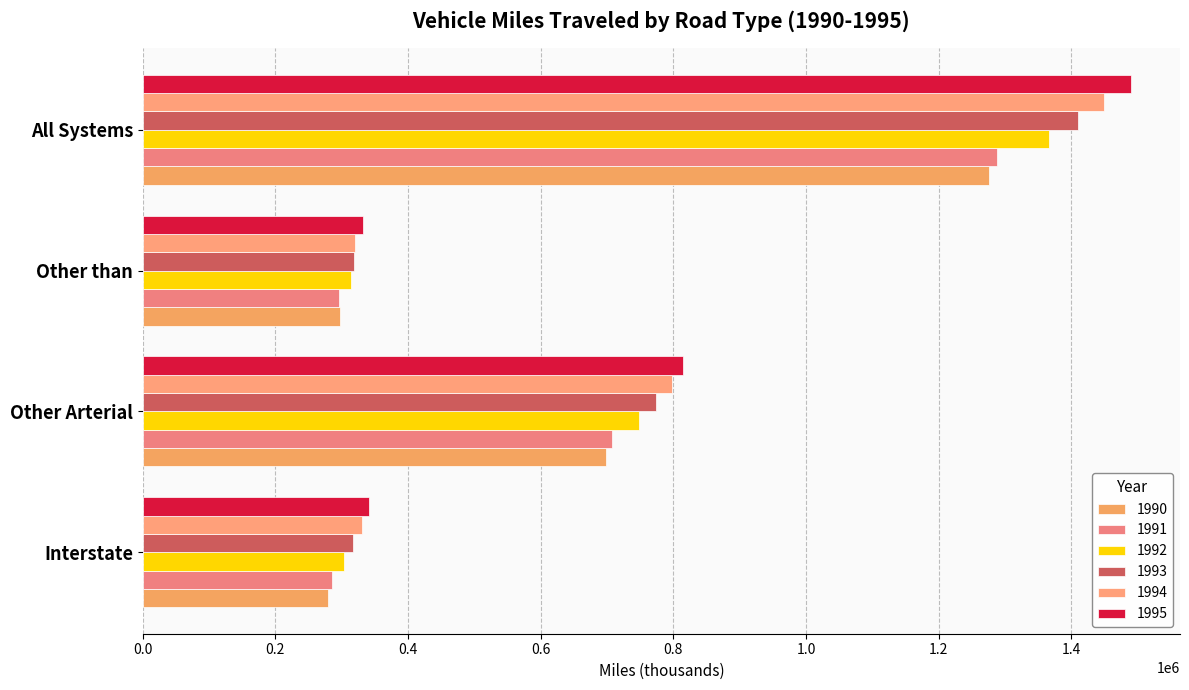

Reading left to right, extract all data points from this chart.

1990: Interstate=278901.0	Other Arterial=698154.0	Other than=297350.0	All Systems=1275484.0
1991: Interstate=285323.9	Other Arterial=707516.8	Other than=295653.9	All Systems=1288494.6
1992: Interstate=303265.0	Other Arterial=748618.0	Other than=314172.0	All Systems=1366054.9
1993: Interstate=317398.5	Other Arterial=773977.3	Other than=318294.8	All Systems=1409670.6
1994: Interstate=330577.5	Other Arterial=797898.4	Other than=320771.7	All Systems=1449247.7
1995: Interstate=341527.7	Other Arterial=815169.5	Other than=332834.3	All Systems=1489531.5